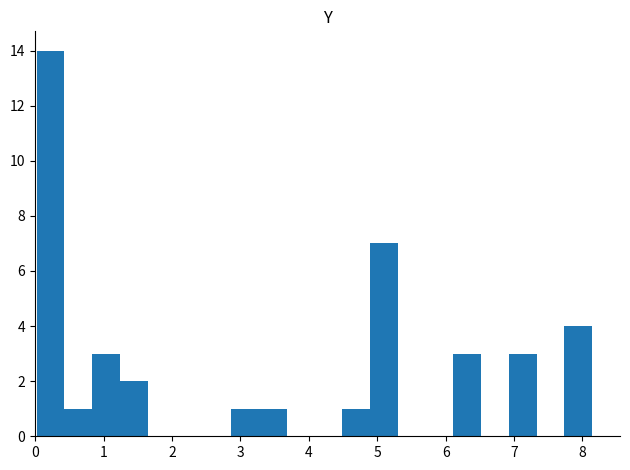

Which range on the x-axis has the tallest bar?

0.0 to 0.4